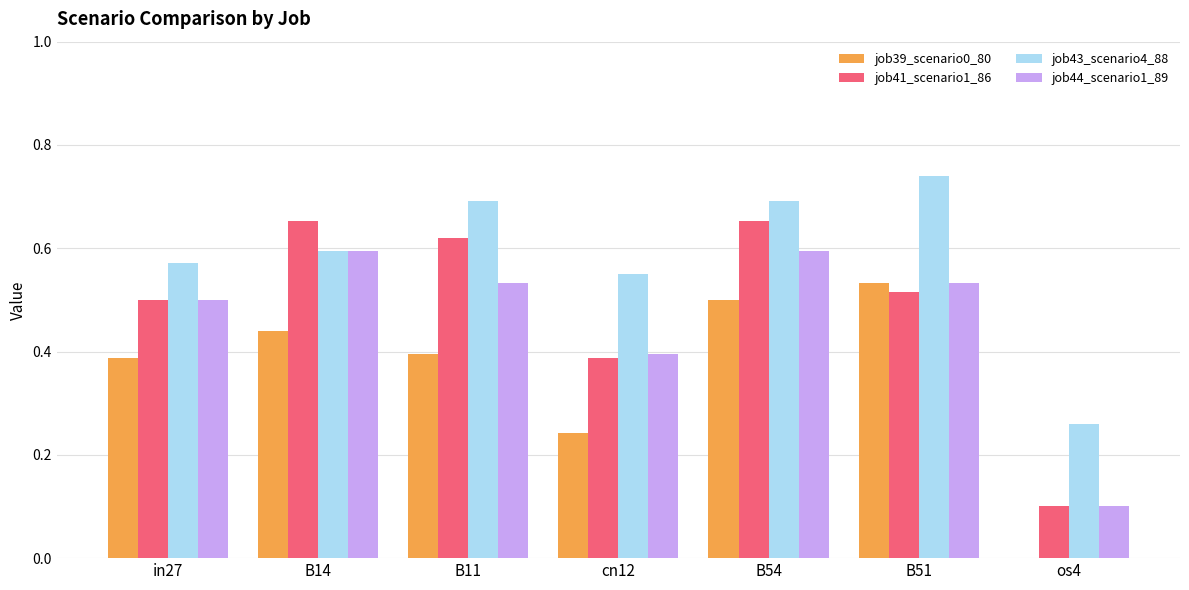

At which category does the chart reach its peak across all series?

B51